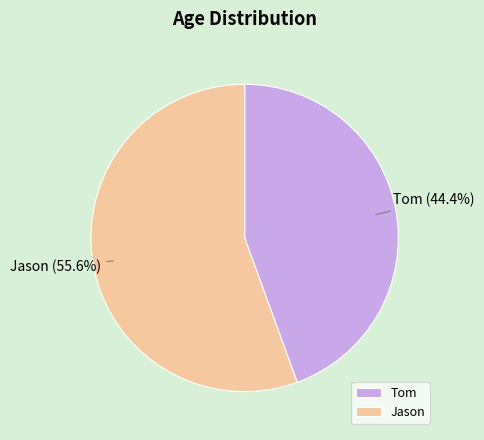

Rank the categories by value from lowest to highest.

Tom, Jason